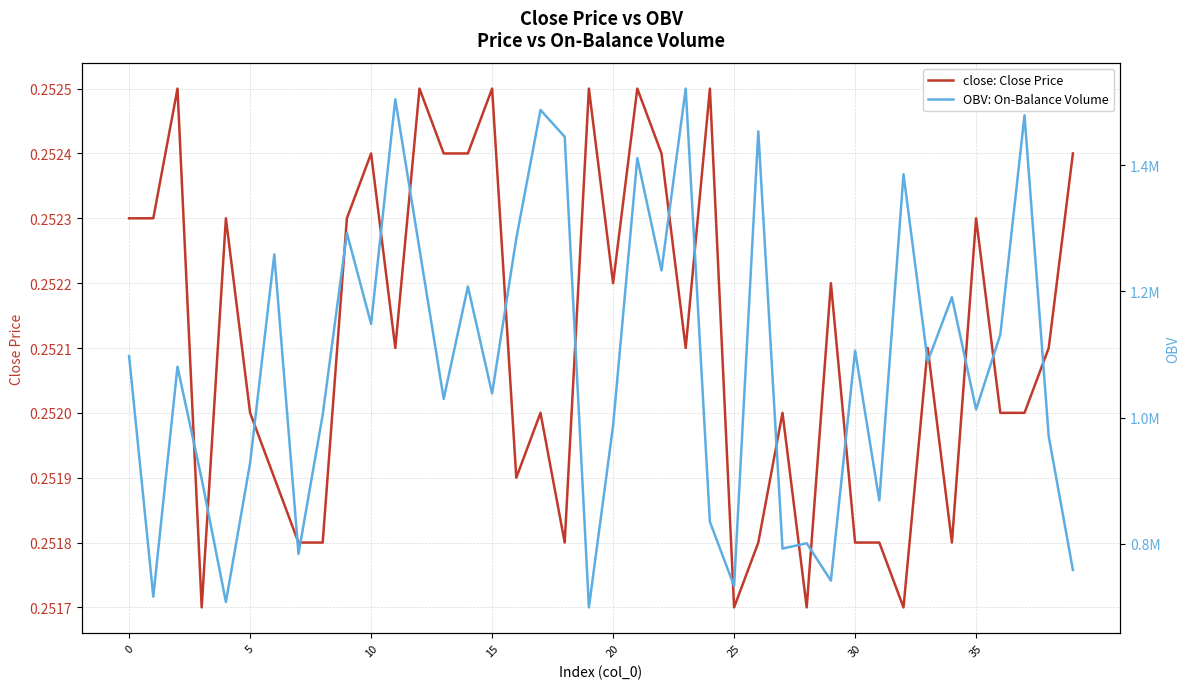

What is the smallest value displayed?

0.3